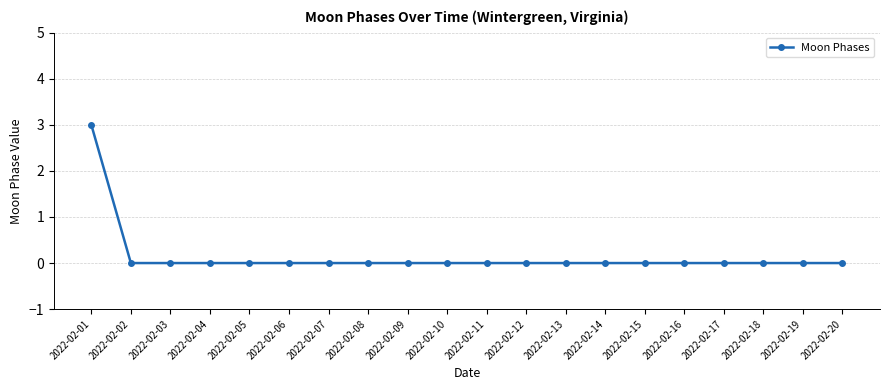

How many distinct data groups are displayed?

1